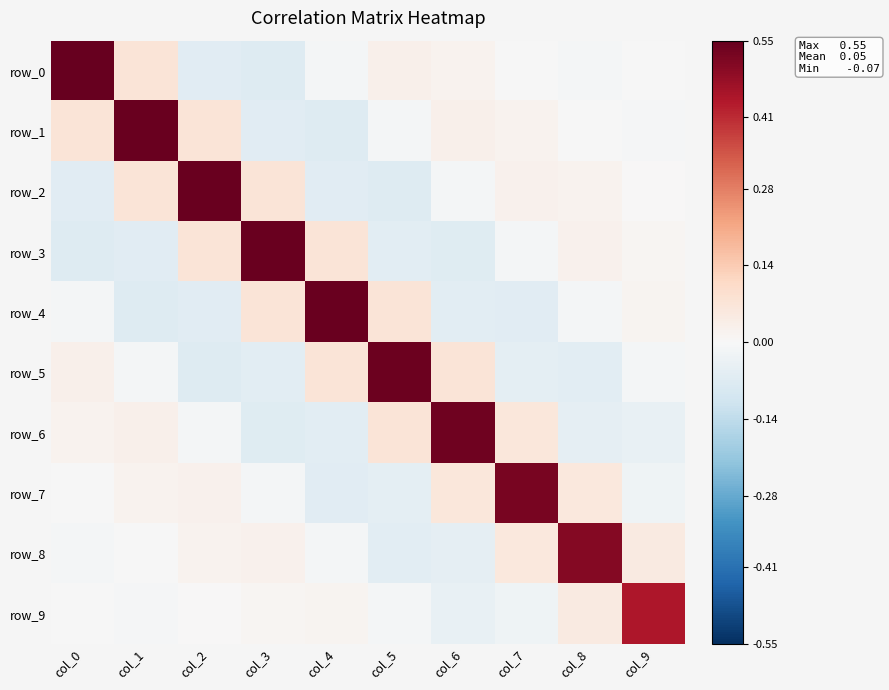

Between col_3 and col_4, which series saw the biggest shift?

row_3